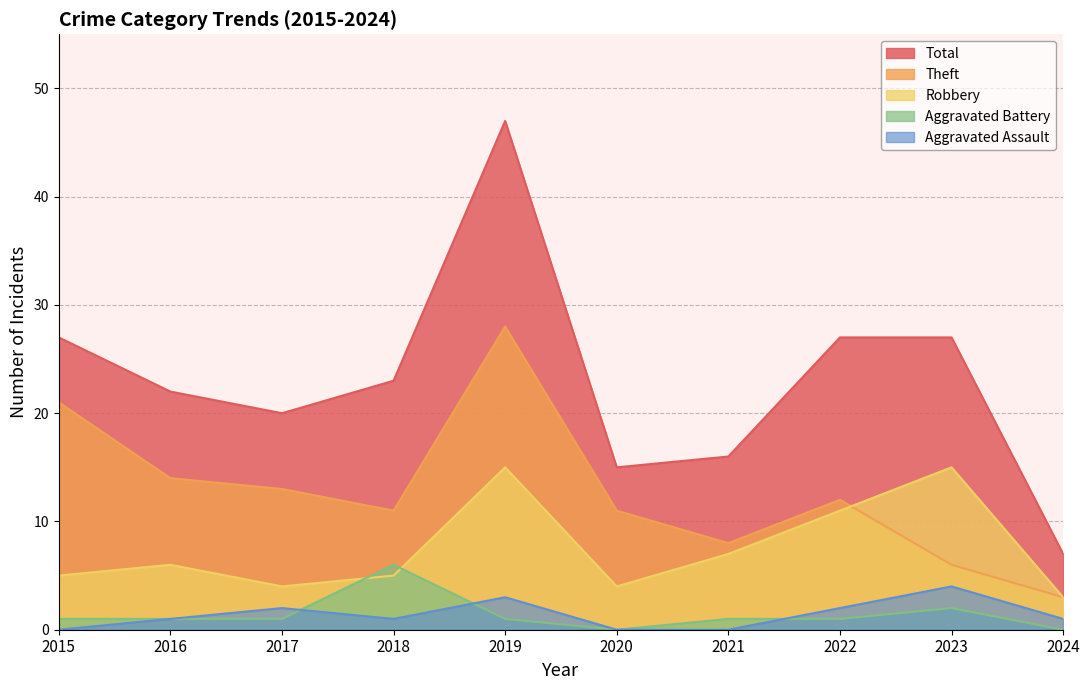

Is it true that Aggravated Battery equals 1 at 2017?

False